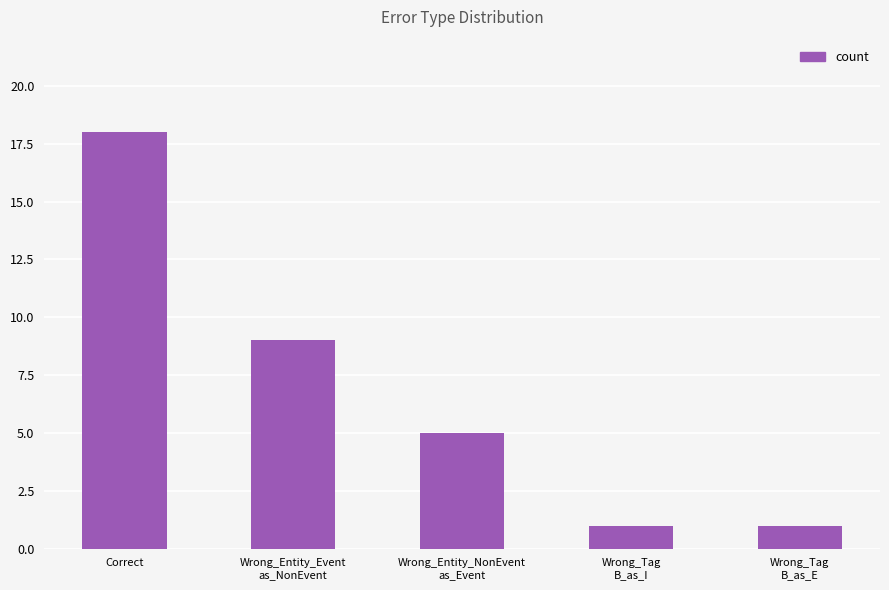

How many data points does each series have?

5